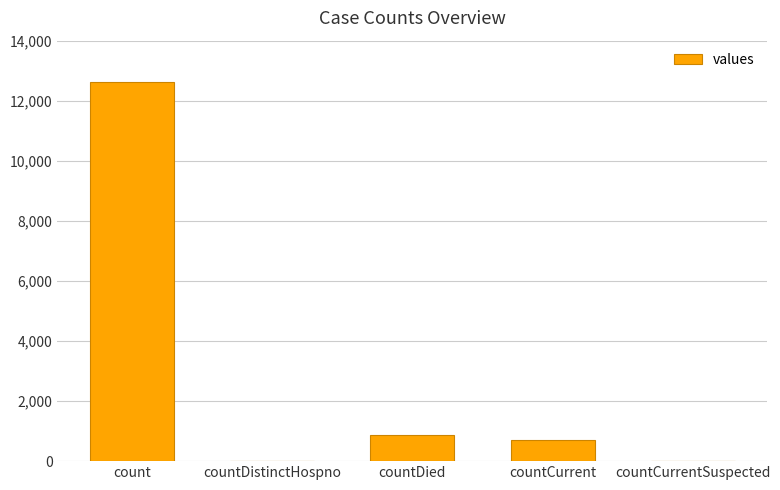

What is the sum of all values?

14223